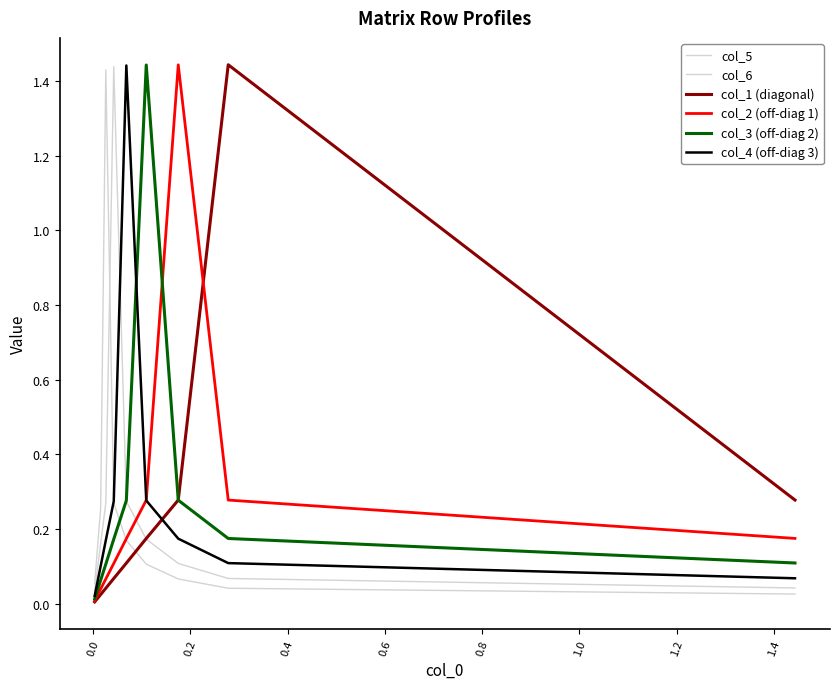

At how many categories does at least one series exceed 0?

10